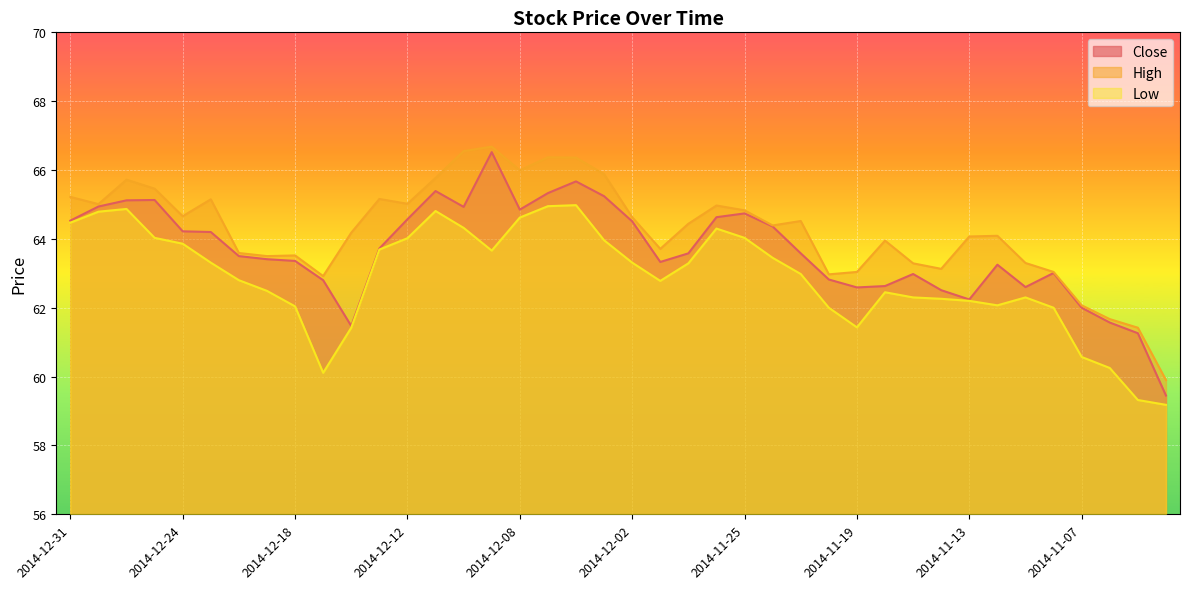

True or false: High has more than 0 points higher than both neighbors.

True